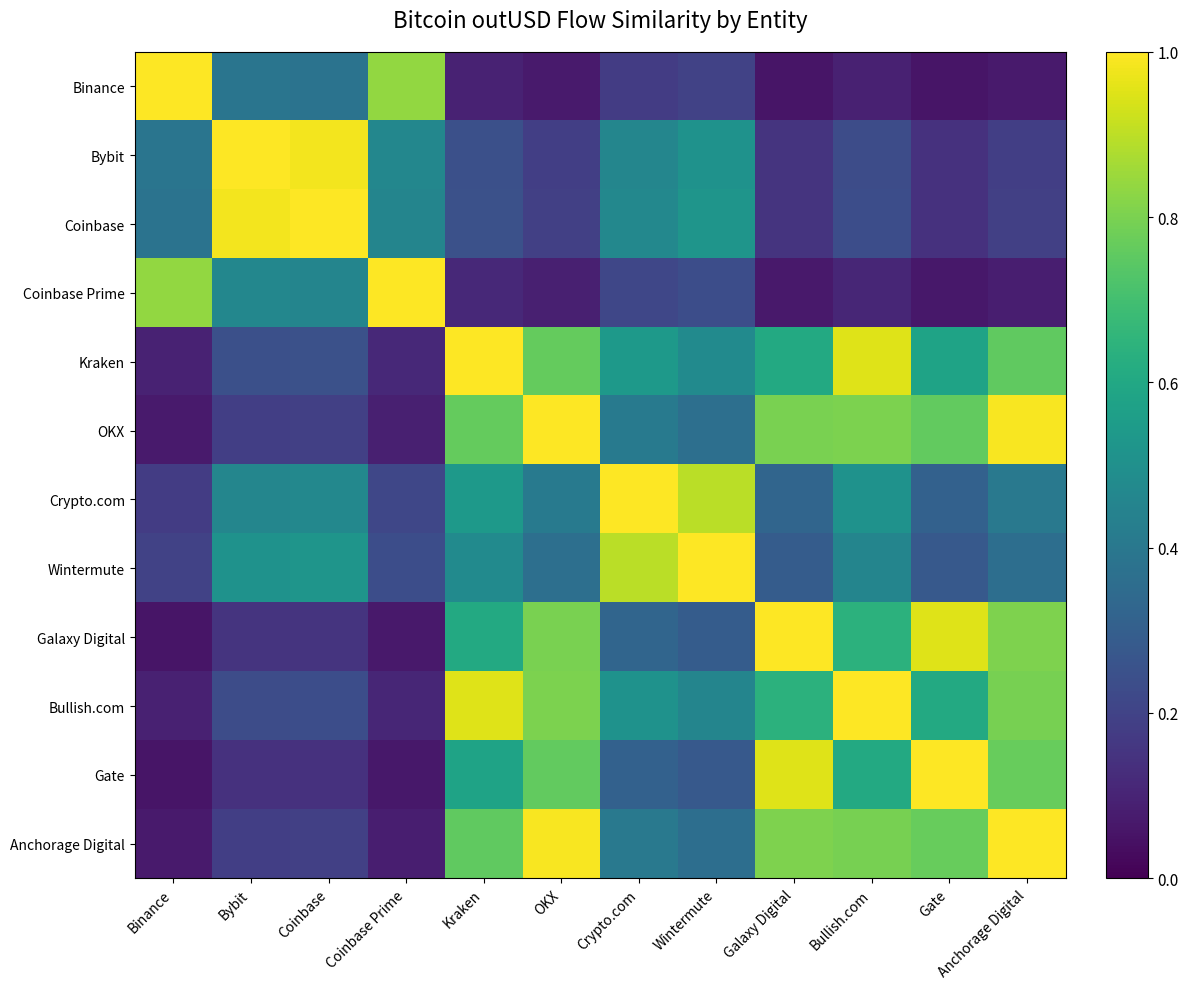

What is the minimum value shown in the chart?

0.1